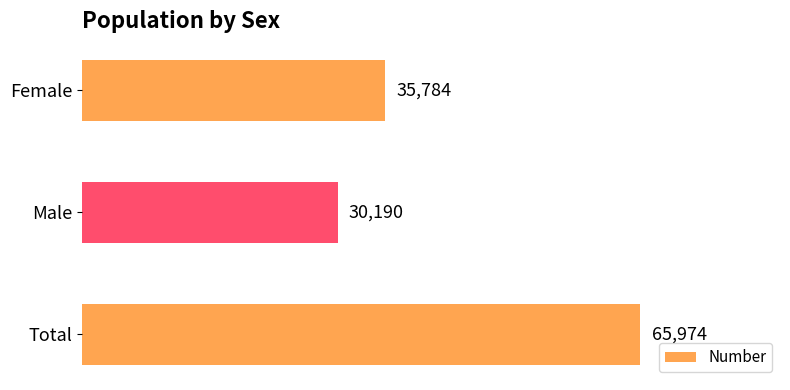

Approximately how many times larger is the value at Male compared to Total?

0.5